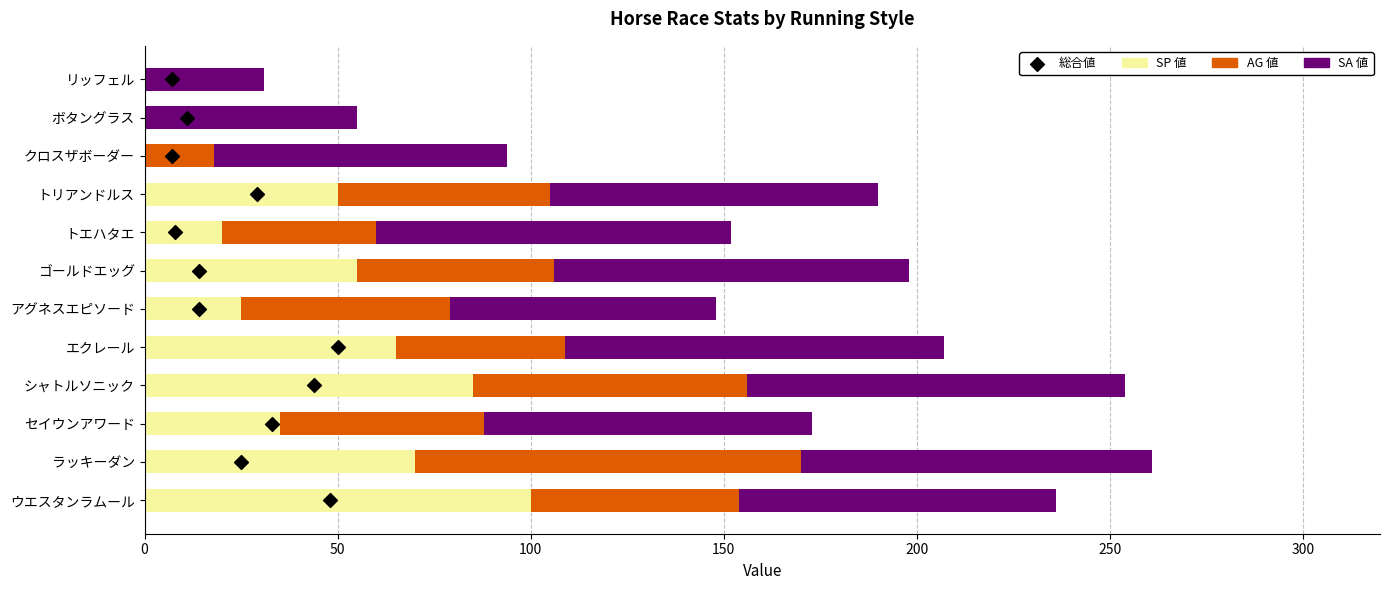

At how many categories does at least one series exceed 89?

6